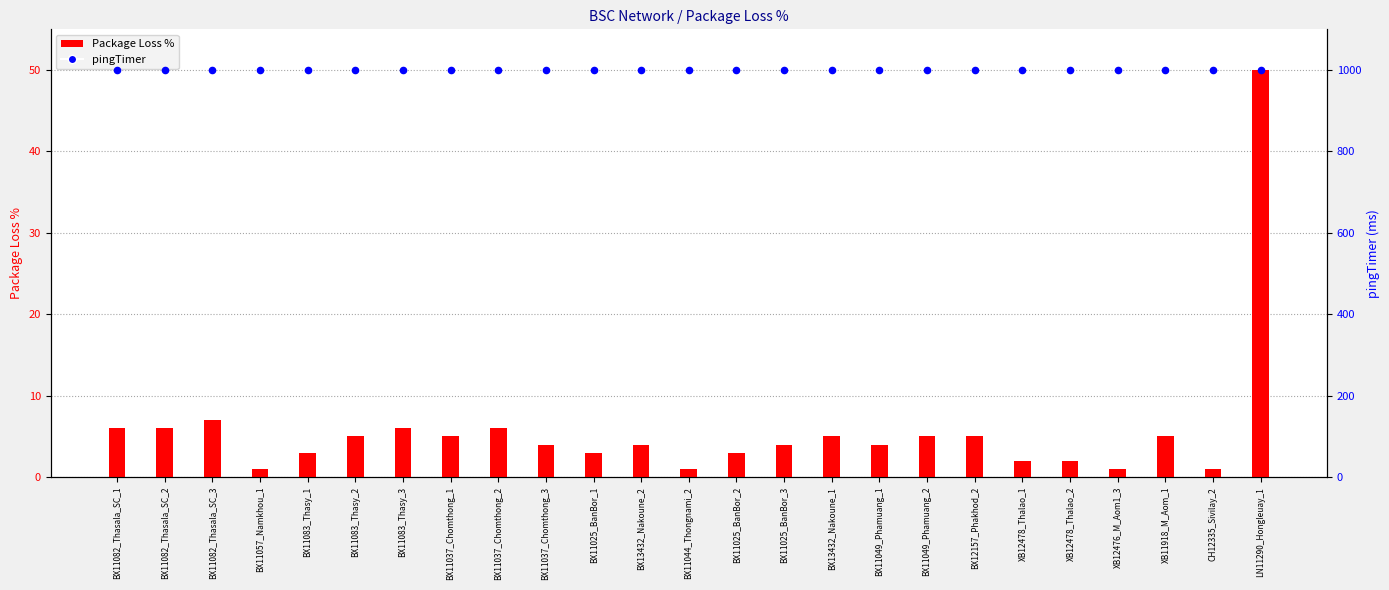

At which category is the sum across all series the highest?

LN11290_Hongleuay_1